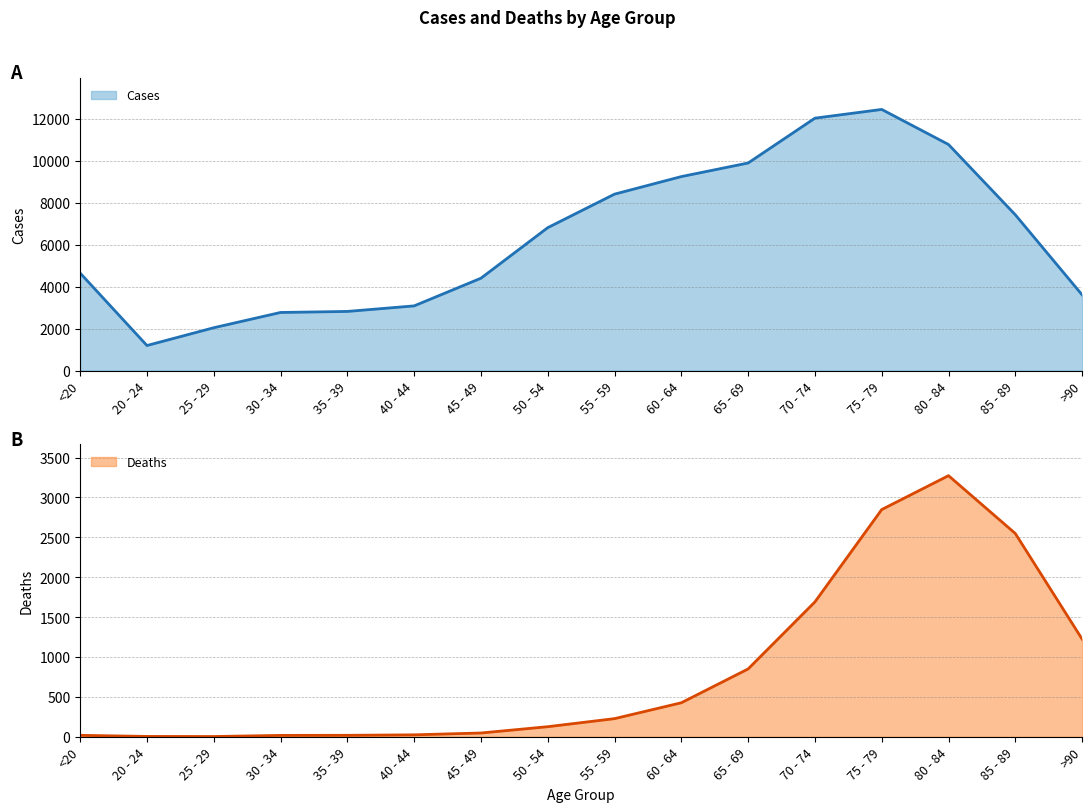

What is the value of the Deaths point at the 9th from the left?

227